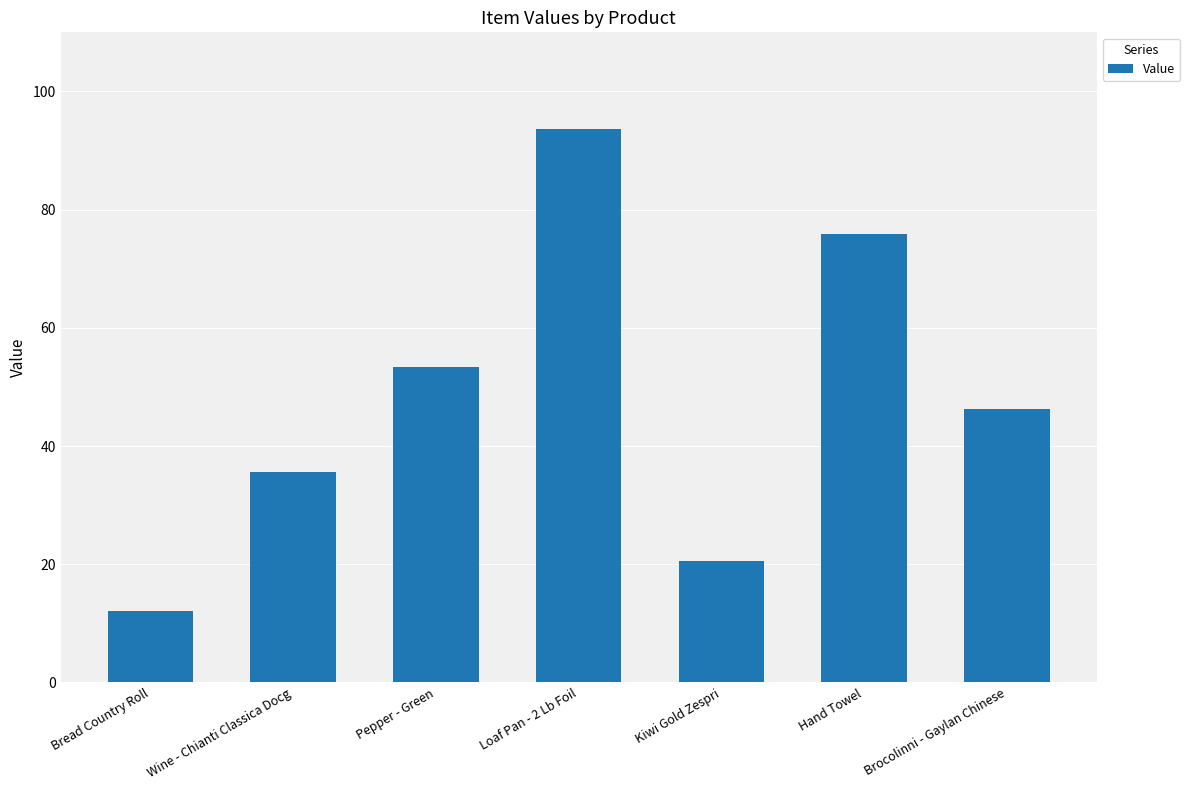

Rank the categories by value from lowest to highest.

Bread Country Roll, Kiwi Gold Zespri, Wine - Chianti Classica Docg, Brocolinni - Gaylan Chinese, Pepper - Green, Hand Towel, Loaf Pan - 2 Lb Foil